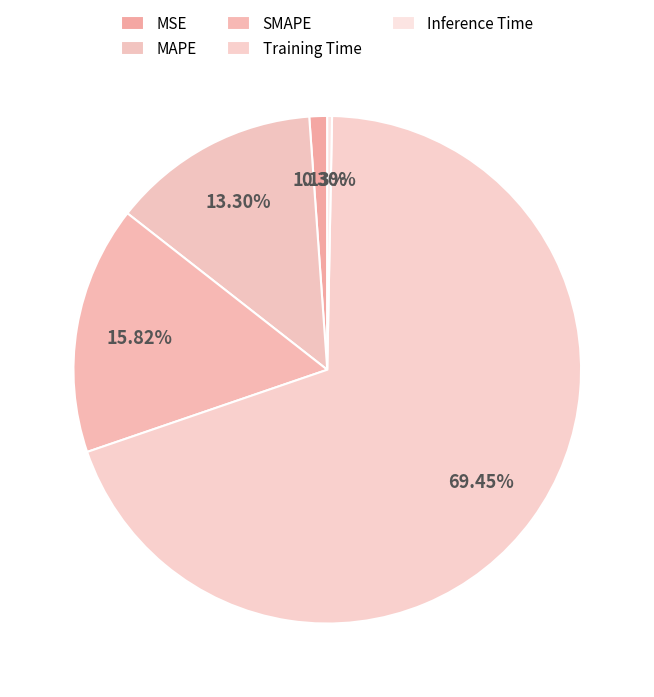

Which slice is the smallest?

Inference Time